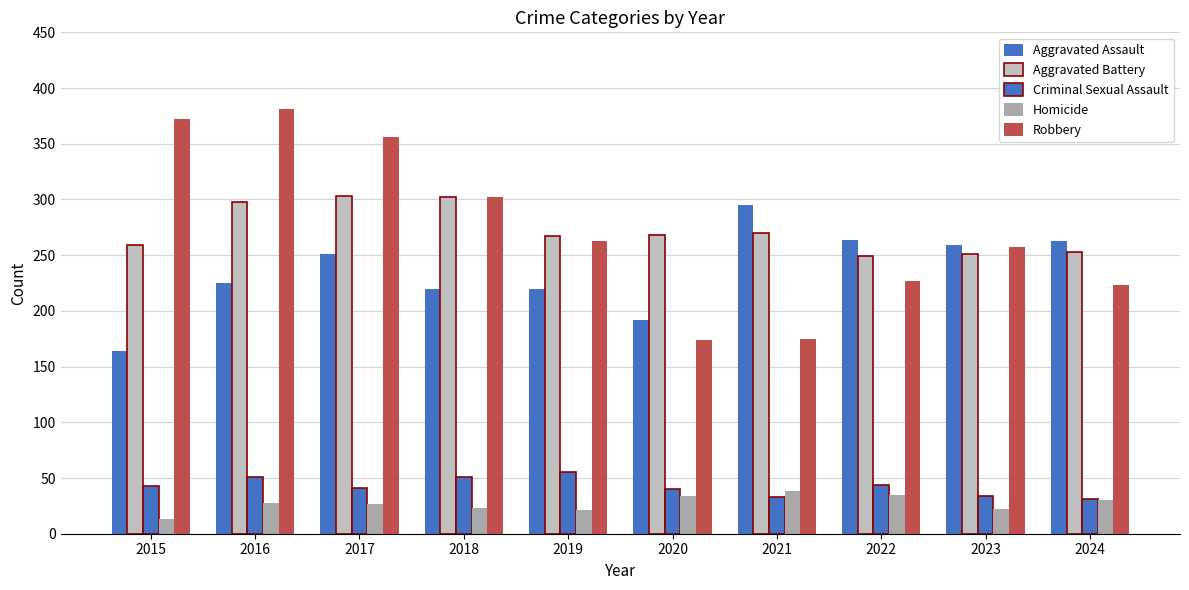

How many groups of bars are there?

10